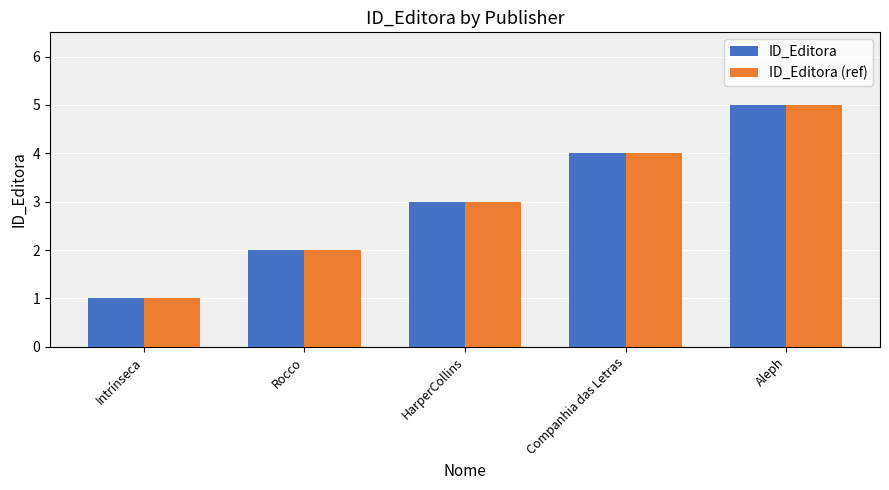

Which category has the lowest value in the ID_Editora (ref) series?

Intrínseca